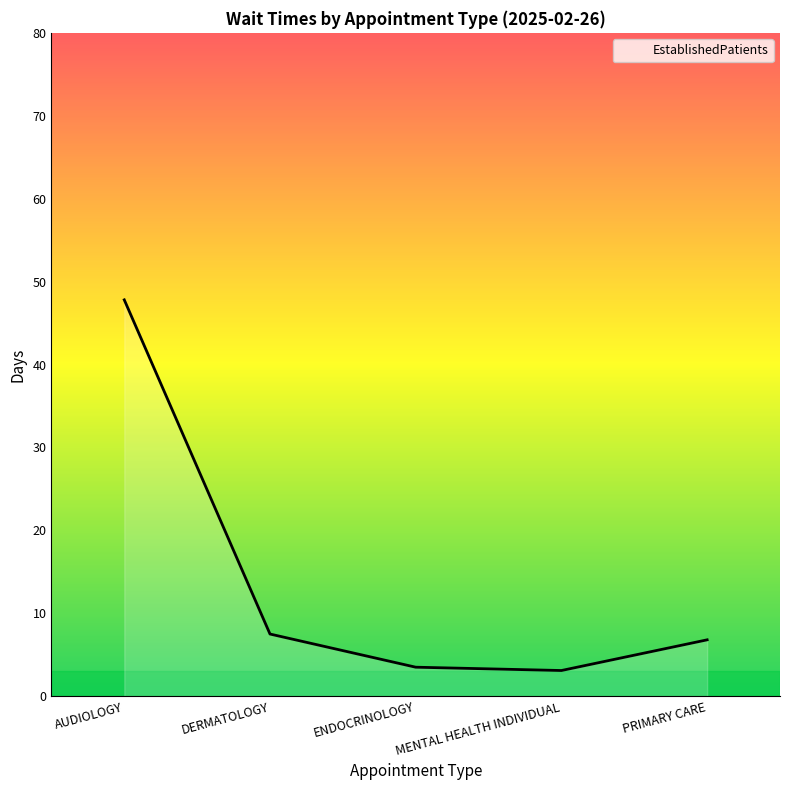

How many categories are shown in the chart?

5